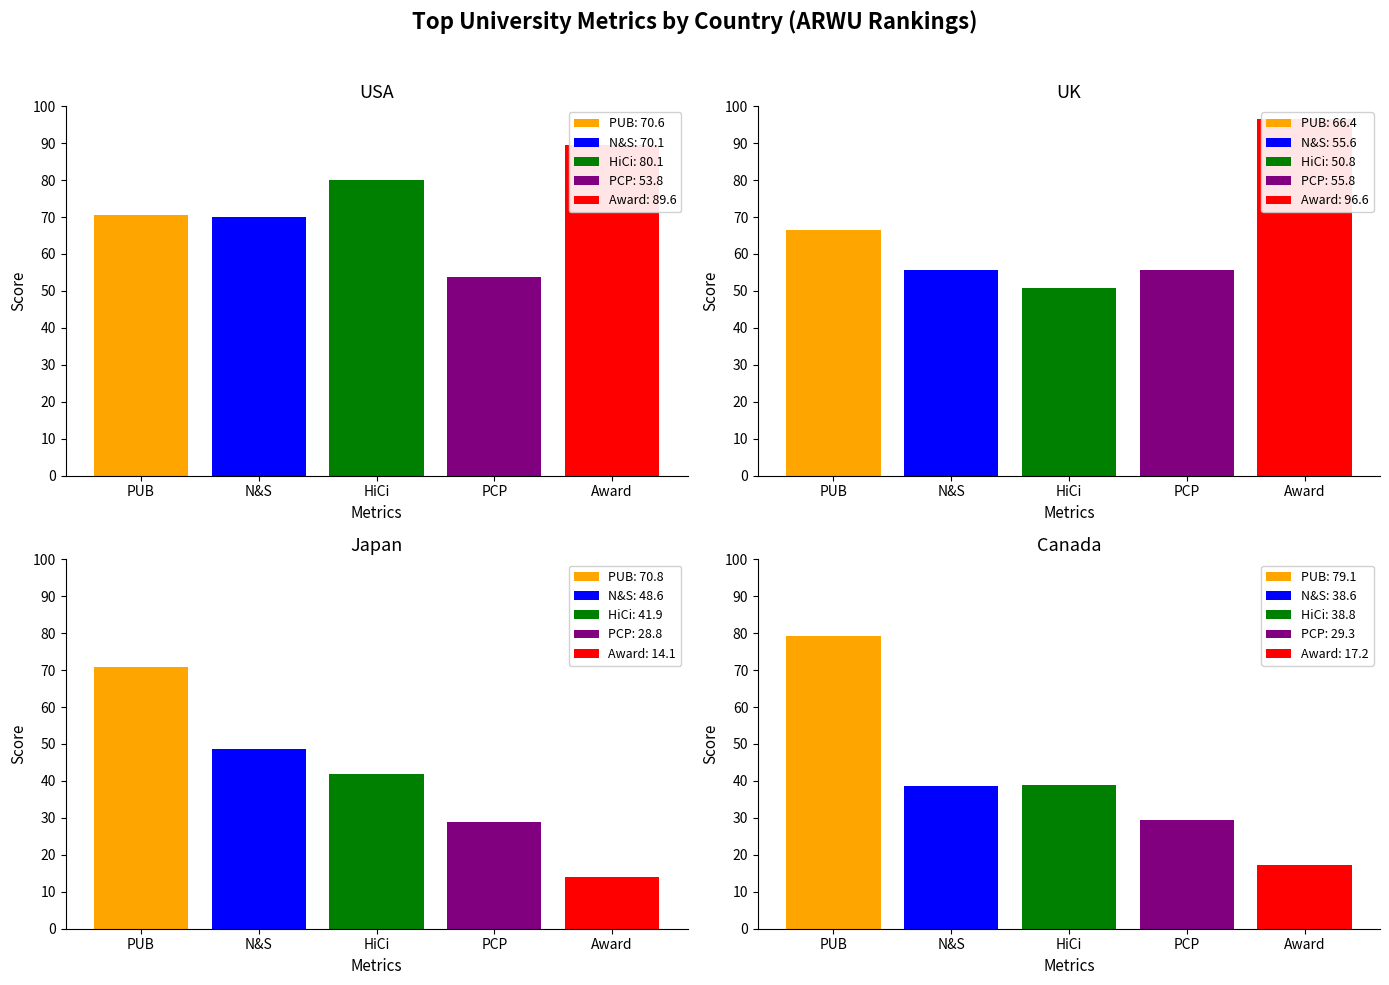

How many bars are there in each group?

5